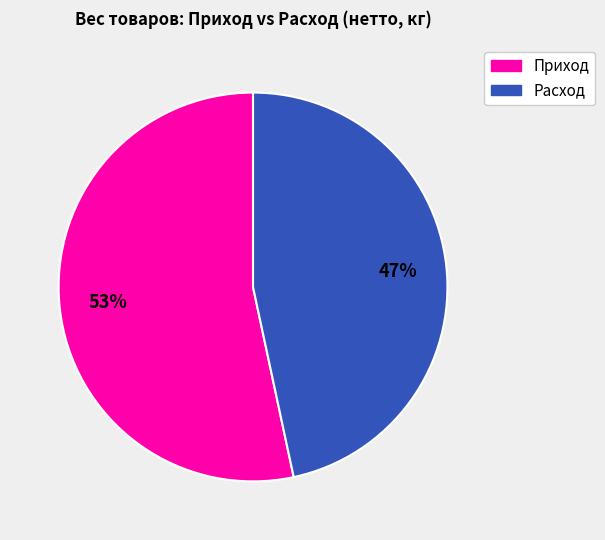

Is there a majority slice in this chart?

Yes